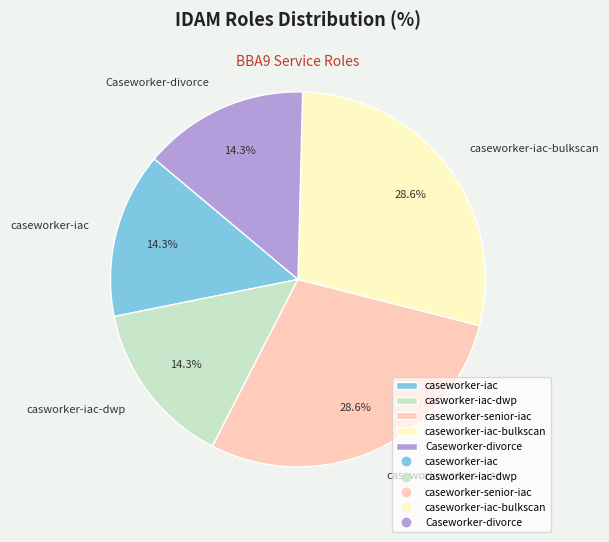

To the nearest percent, what is the difference between the caseworker-iac and caseworker-senior-iac slice percentages?

14%